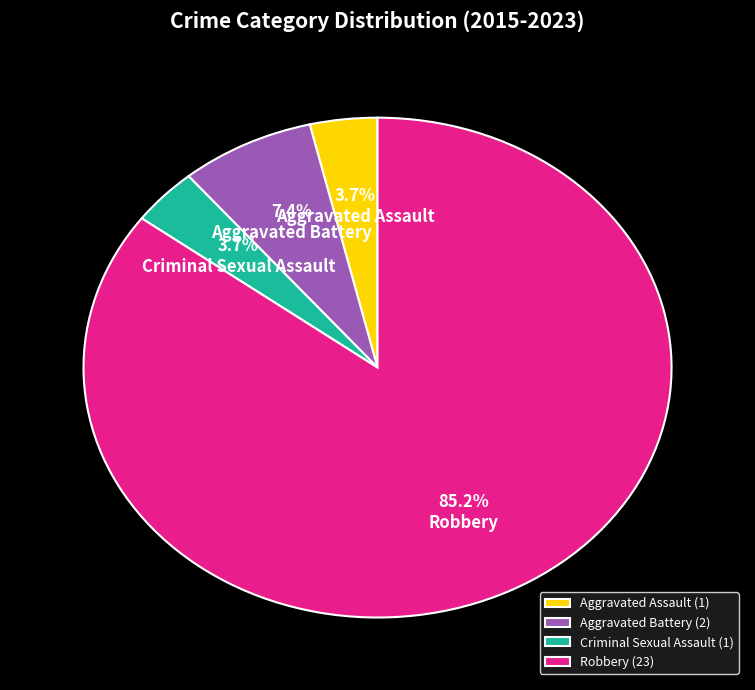

To the nearest percent, what percentage of the pie is Robbery?

85%